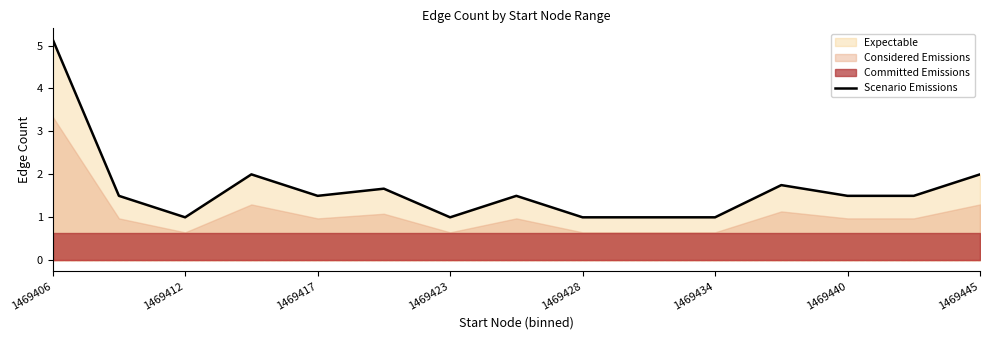

Reading right to left, transcribe all the data shown in this chart.

2.0	1.5	1.5	1.8	1.0	1.0	1.0	1.5	1.0	1.7	1.5	2.0	1.0	1.5	5.1